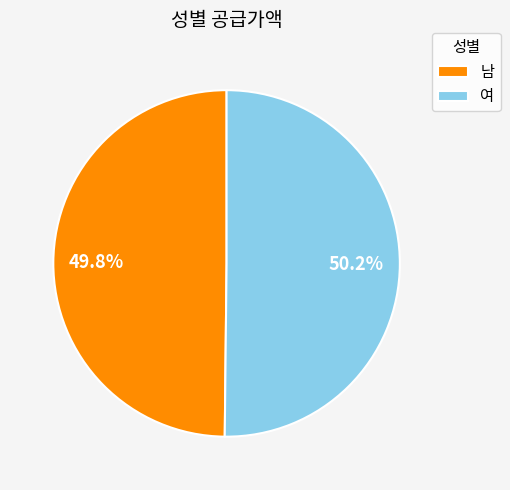

How much of the chart is everything except 여?

49.8%